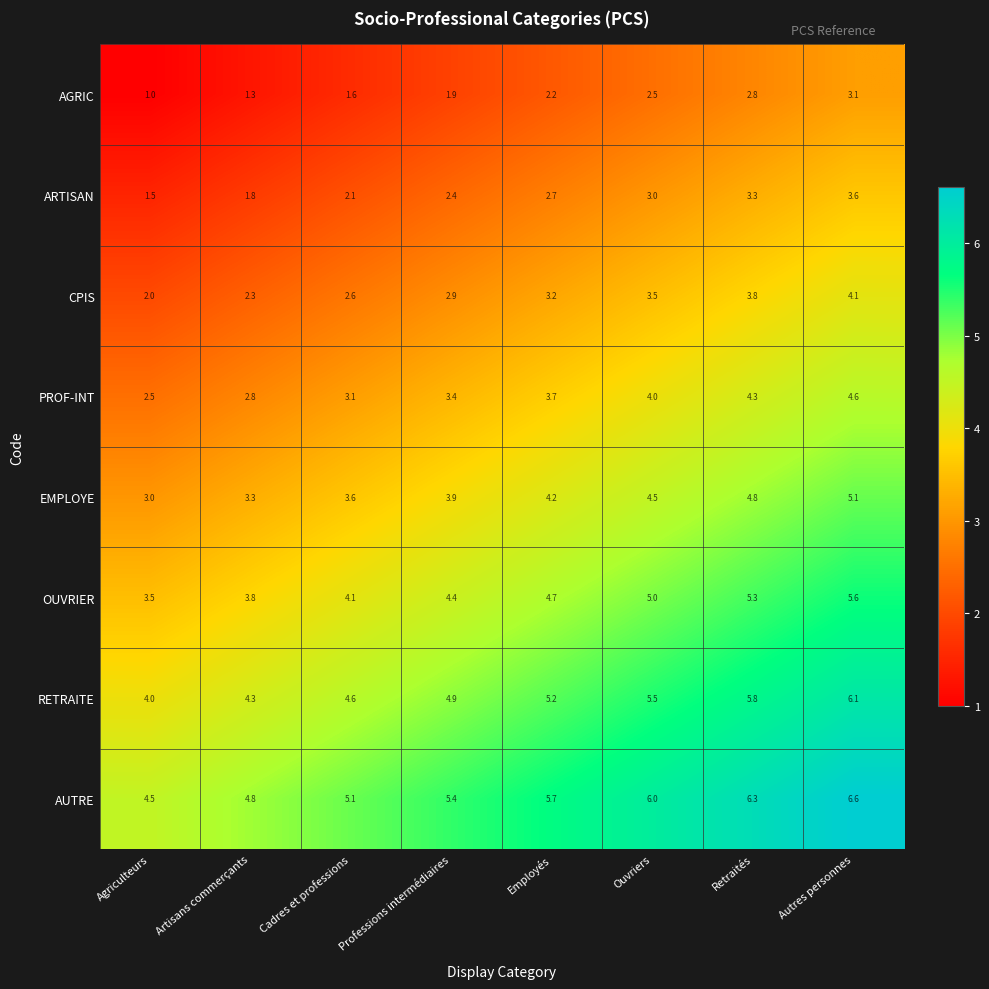

What is the difference between the AGRIC values at Employés and Agriculteurs?

1.2